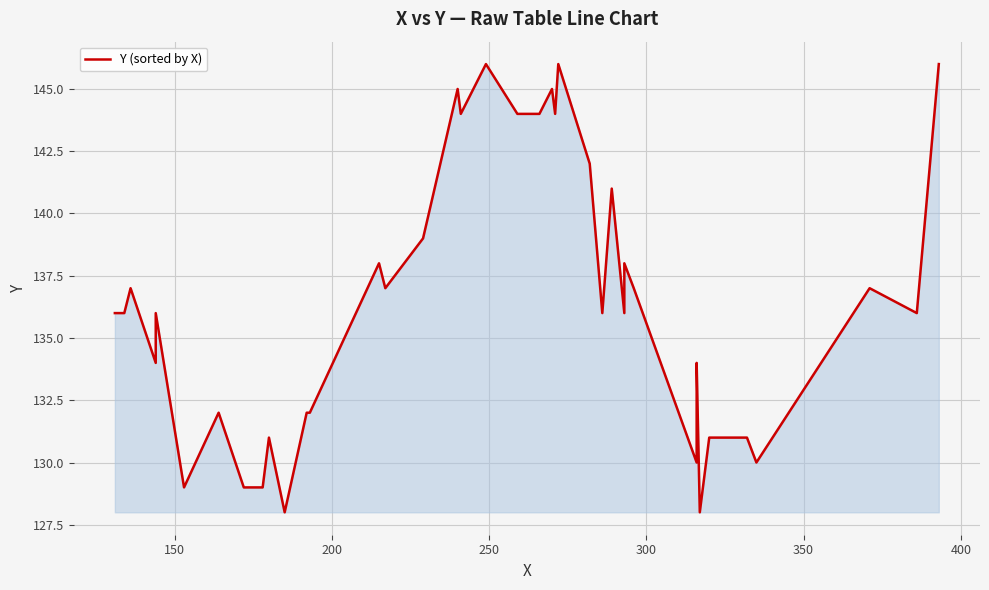

How many data points are above 136?

18